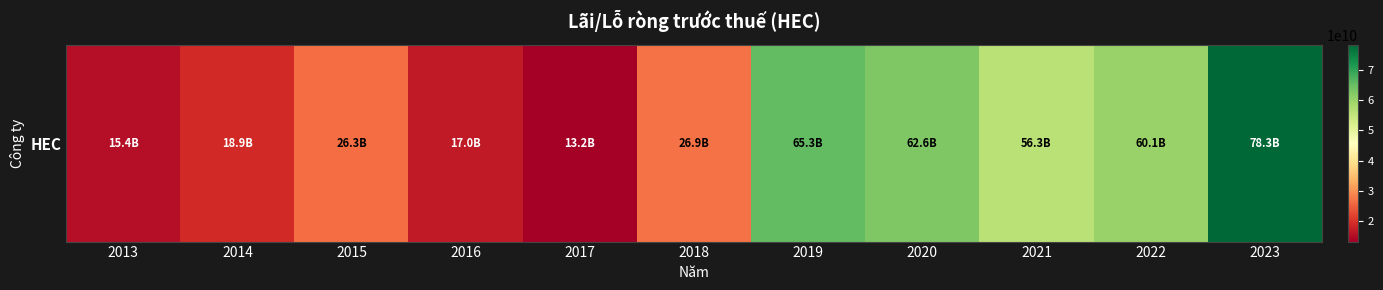

How many distinct data groups are displayed?

1